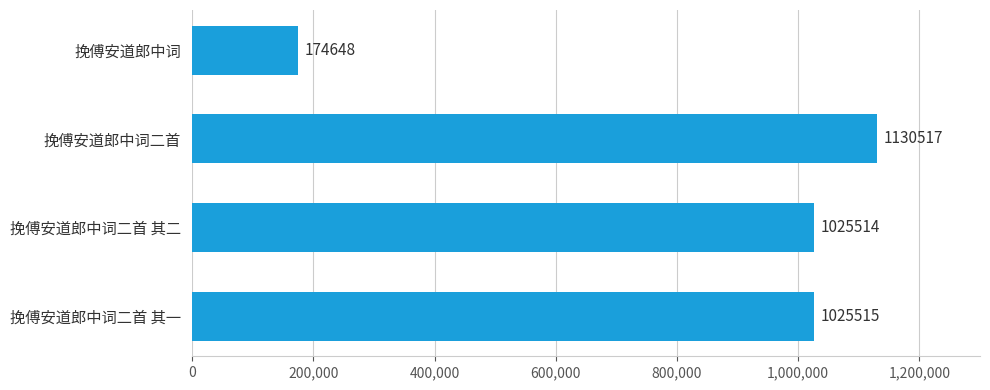

What is the smallest value displayed?

174648